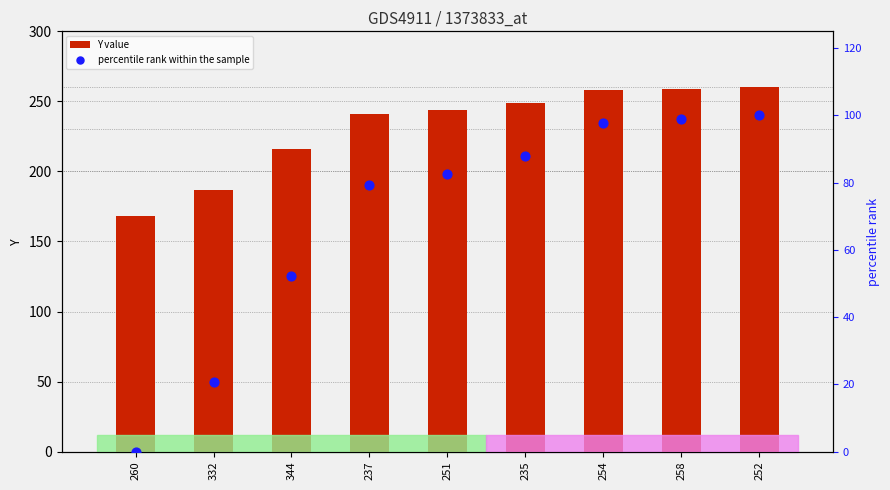

Which series has the widest spread of Y values?

percentile rank within the sample